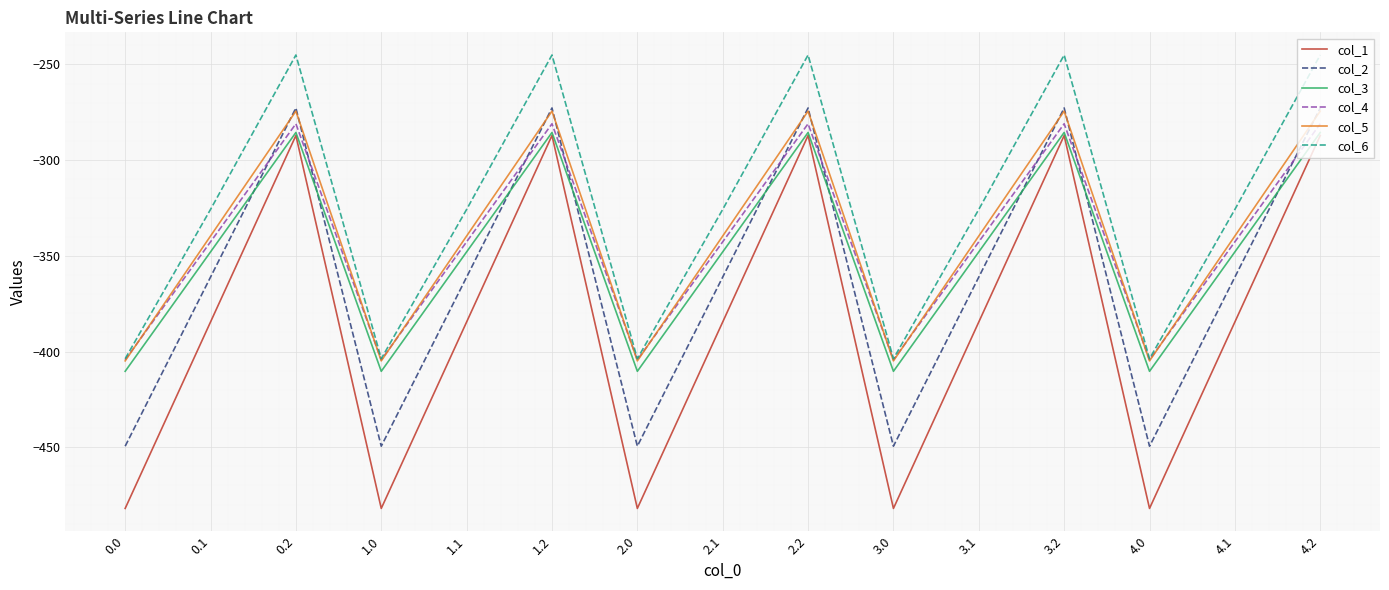

Reading left to right, what are all the values shown in this chart?

col_1: 0.0=-482.0	0.1=-384.6	0.2=-287.1	1.0=-482.0	1.1=-384.6	1.2=-287.1	2.0=-482.0	2.1=-384.6	2.2=-287.1	3.0=-482.0	3.1=-384.6	3.2=-287.1	4.0=-482.0	4.1=-384.6	4.2=-287.1
col_2: 0.0=-449.5	0.1=-361.1	0.2=-272.7	1.0=-449.5	1.1=-361.1	1.2=-272.7	2.0=-449.5	2.1=-361.1	2.2=-272.7	3.0=-449.5	3.1=-361.1	3.2=-272.7	4.0=-449.5	4.1=-361.1	4.2=-272.7
col_3: 0.0=-410.3	0.1=-347.9	0.2=-285.5	1.0=-410.3	1.1=-347.9	1.2=-285.5	2.0=-410.3	2.1=-347.9	2.2=-285.5	3.0=-410.3	3.1=-347.9	3.2=-285.5	4.0=-410.3	4.1=-347.9	4.2=-285.5
col_4: 0.0=-404.4	0.1=-342.7	0.2=-281.0	1.0=-404.4	1.1=-342.7	1.2=-281.0	2.0=-404.4	2.1=-342.7	2.2=-281.0	3.0=-404.4	3.1=-342.7	3.2=-281.0	4.0=-404.4	4.1=-342.7	4.2=-281.0
col_5: 0.0=-404.9	0.1=-339.6	0.2=-274.4	1.0=-404.9	1.1=-339.6	1.2=-274.4	2.0=-404.9	2.1=-339.6	2.2=-274.4	3.0=-404.9	3.1=-339.6	3.2=-274.4	4.0=-404.9	4.1=-339.6	4.2=-274.4
col_6: 0.0=-403.8	0.1=-325.7	0.2=-245.0	1.0=-403.8	1.1=-325.7	1.2=-245.0	2.0=-403.8	2.1=-325.7	2.2=-245.0	3.0=-403.8	3.1=-325.7	3.2=-245.0	4.0=-403.8	4.1=-325.7	4.2=-245.0